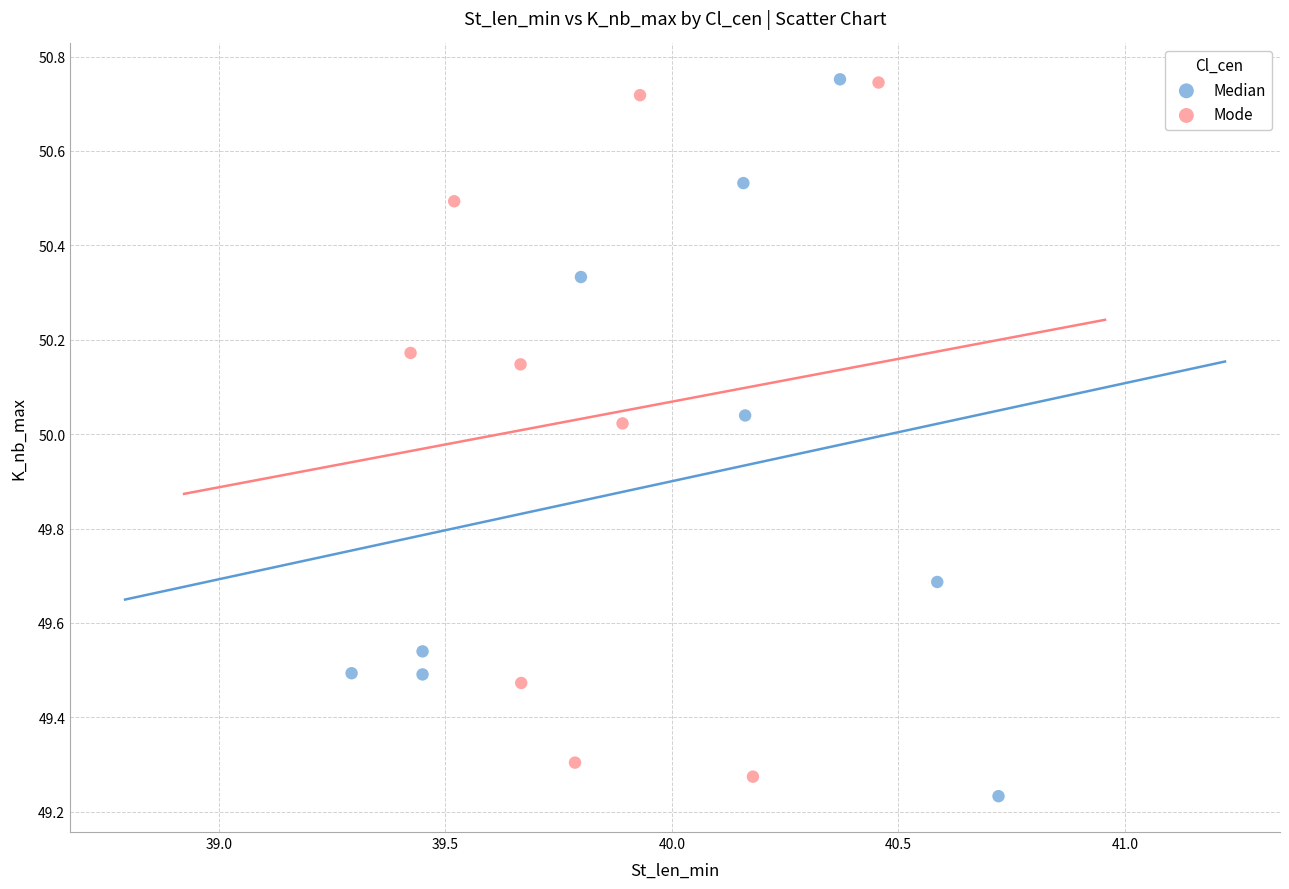

What are all the series names shown in the legend?

Median, Mode